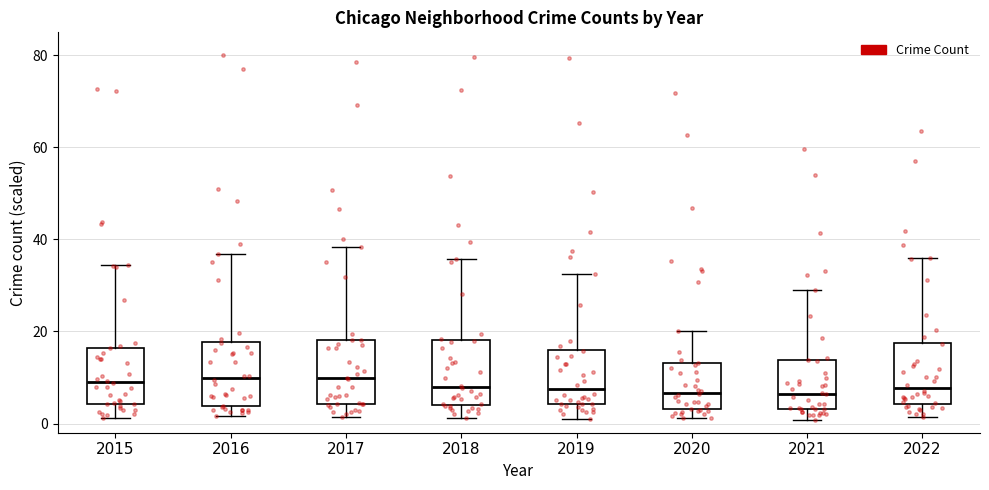

Reading left to right, transcribe this box plot: for each box, give where its median line is, the range the box spans, and where its two whiskers end, as read against the y-axis. The values are not printed on the chart, so give them approximately, as read against the axis.

2015: median 10, box 4 to 16, whiskers 2 to 34
2016: median 10, box 4 to 18, whiskers 2 to 36
2017: median 10, box 4 to 18, whiskers 2 to 38
2018: median 8, box 4 to 18, whiskers 2 to 36
2019: median 8, box 4 to 16, whiskers 2 to 32
2020: median 6, box 4 to 14, whiskers 2 to 20
2021: median 6, box 4 to 14, whiskers 0 to 30
2022: median 8, box 4 to 18, whiskers 2 to 36